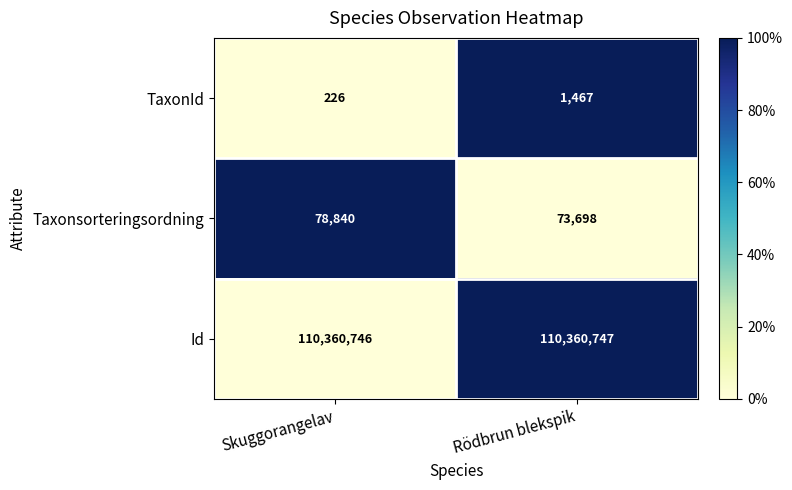

Is it true that Id equals 149797263 at Skuggorangelav?

False